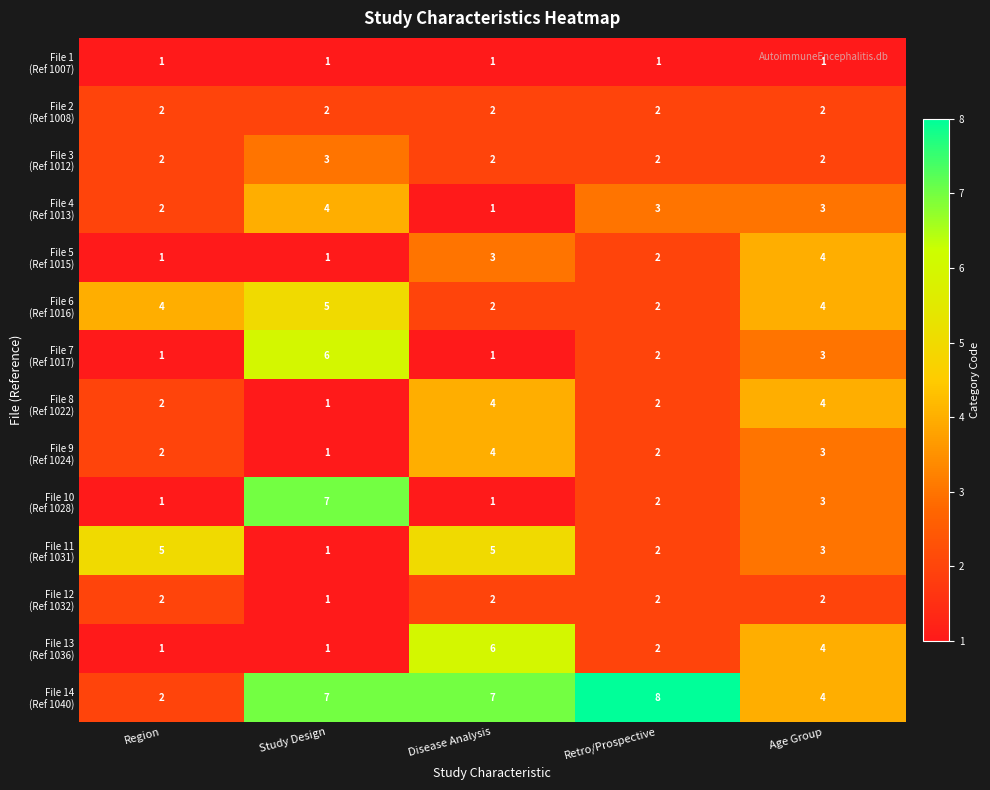

Which label corresponds to the largest value in the chart?

Retro/Prospective